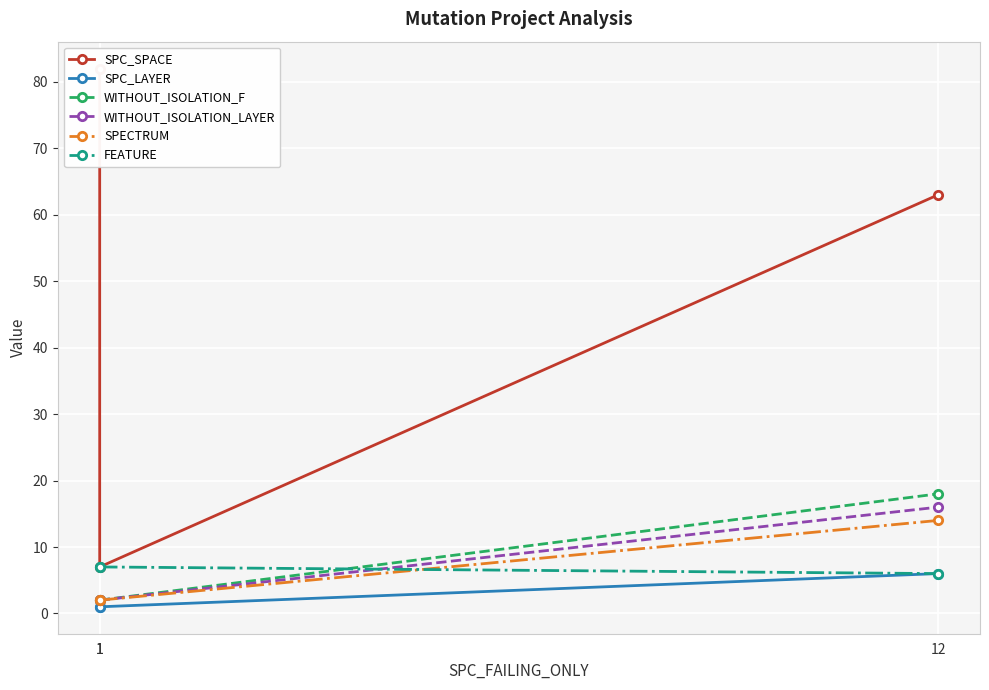

What are all the series names shown in the legend?

SPC_SPACE, SPC_LAYER, WITHOUT_ISOLATION_F, WITHOUT_ISOLATION_LAYER, SPECTRUM, FEATURE